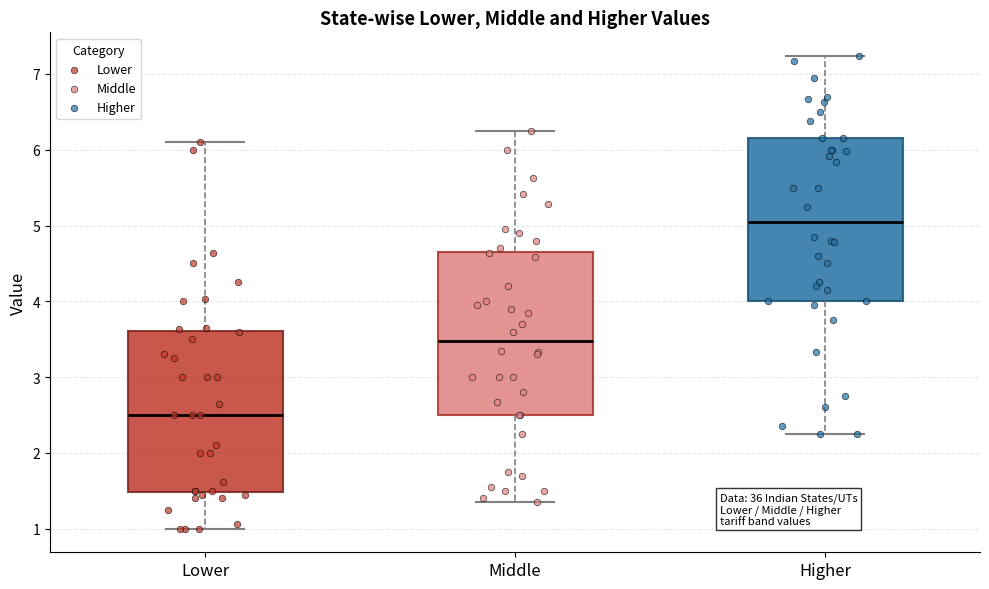

Where does the lower whisker of the box for Lower end on the y-axis? The values are not printed on the chart, so give them approximately, as read against the axis.

1.0